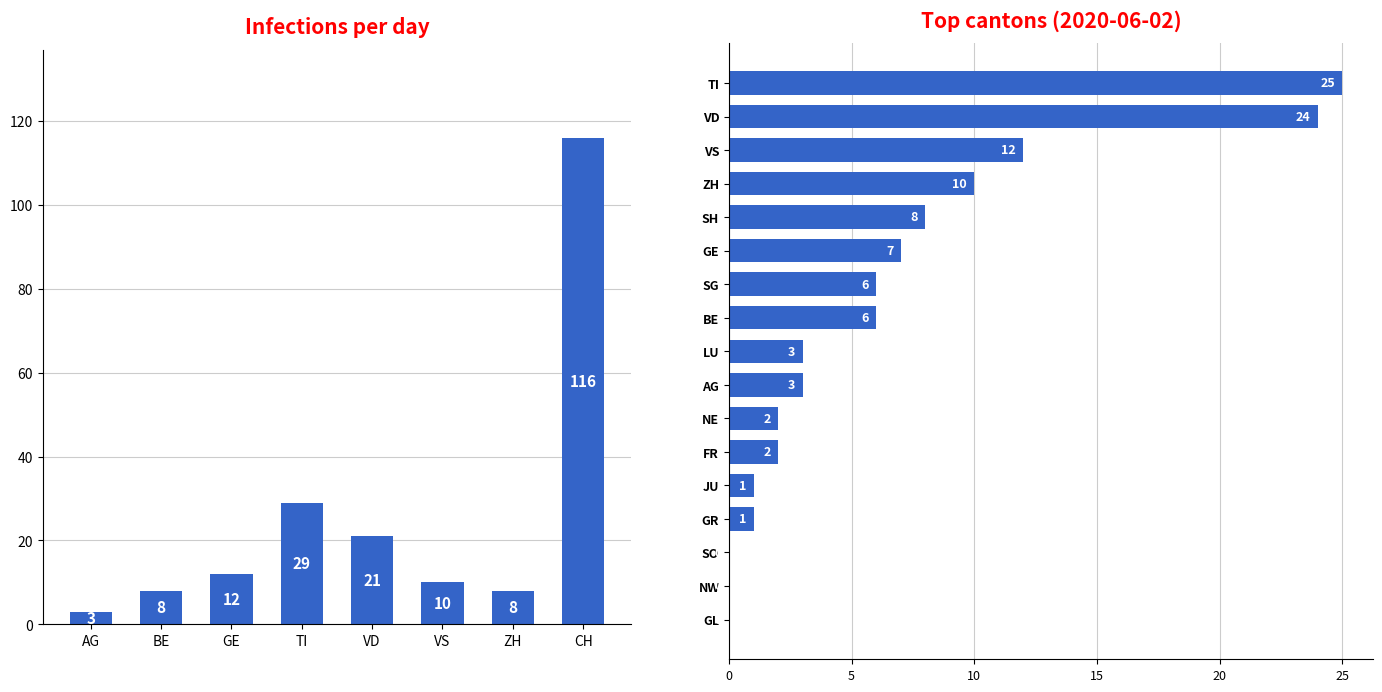

True or false: the data shows 14 at TI.

False